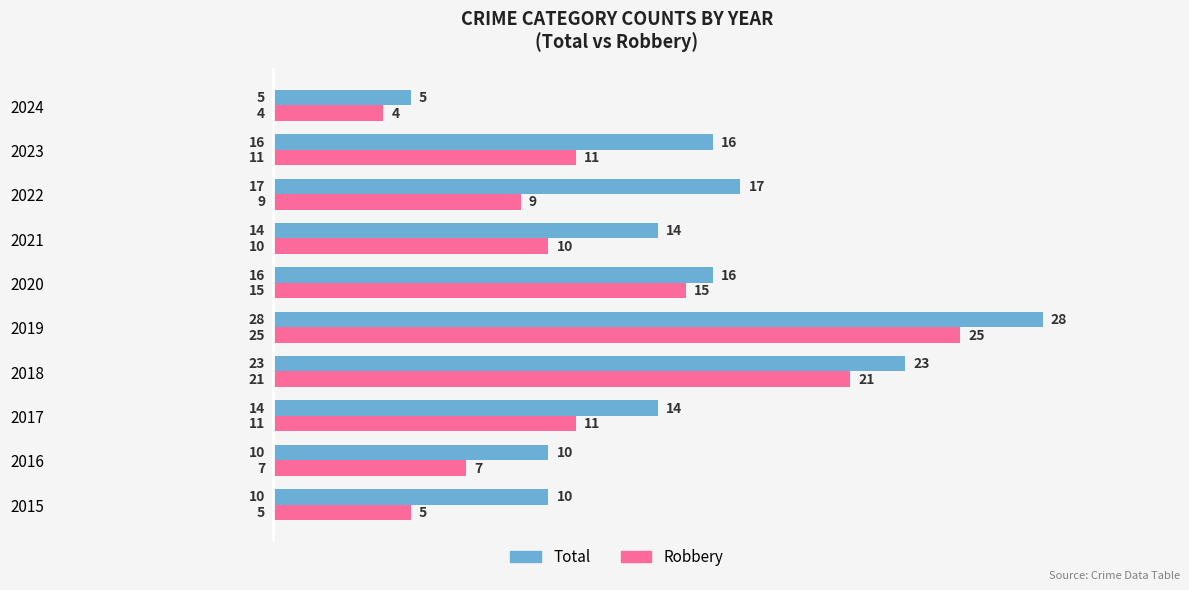

At how many categories does at least one series exceed 24?

1